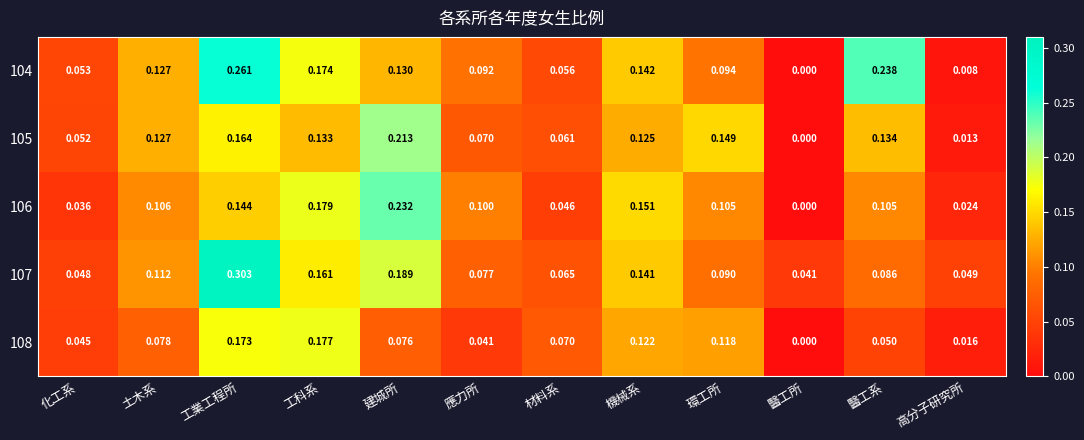

Which category has the lowest value across all series?

醫工所